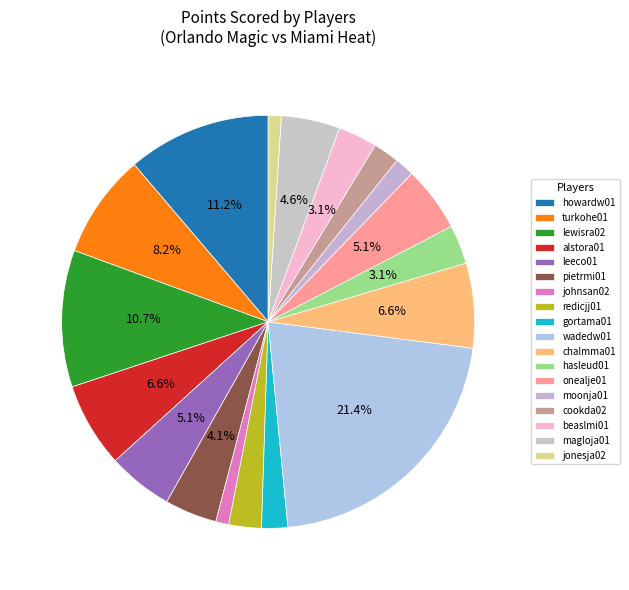

Is there a majority slice in this chart?

No